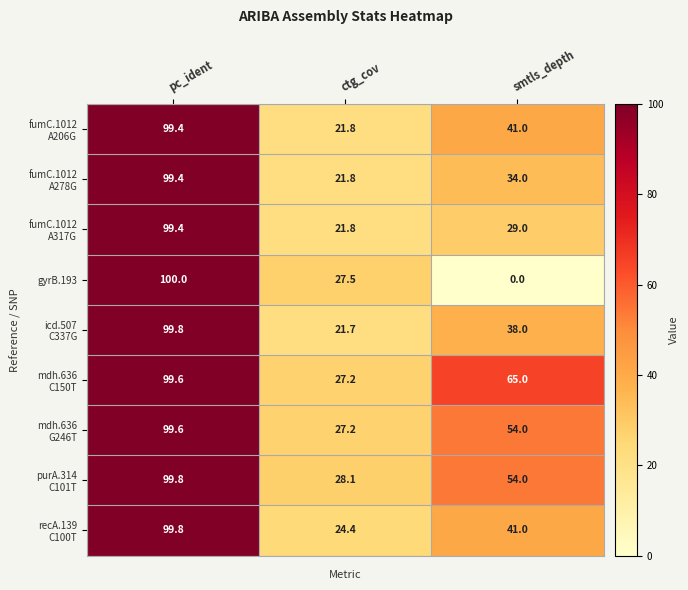

Which series has the widest spread of values?

gyrB.193